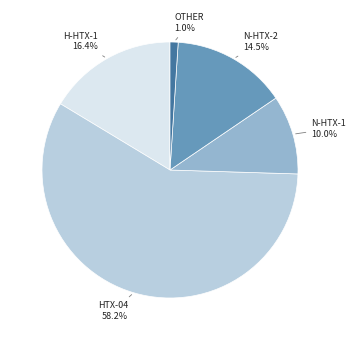

Count the number of slices in the pie.

5